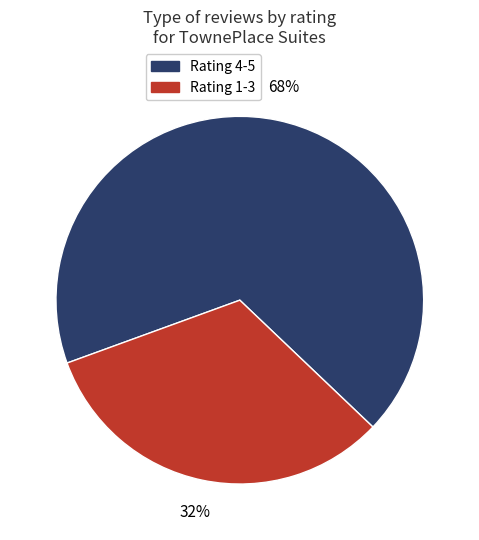

To the nearest percent, what is the average slice percentage?

50%